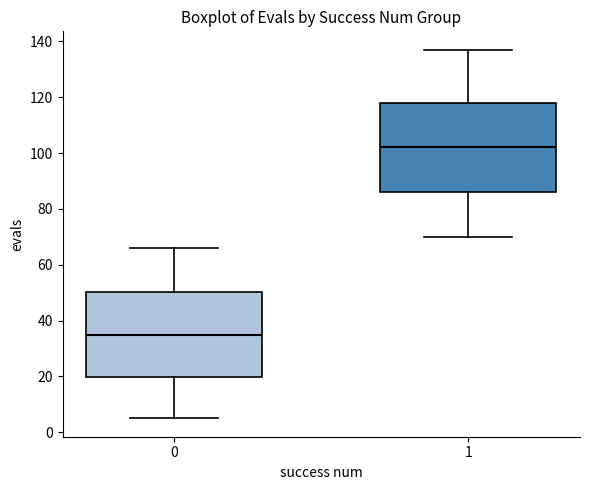

Reading left to right, read every box against the y-axis: the position of its median line, the range the box covers, and the ends of its whiskers. The values are not printed on the chart, so give them approximately, as read against the axis.

0: median 36, box 20 to 50, whiskers 6 to 66
1: median 102, box 86 to 118, whiskers 70 to 138